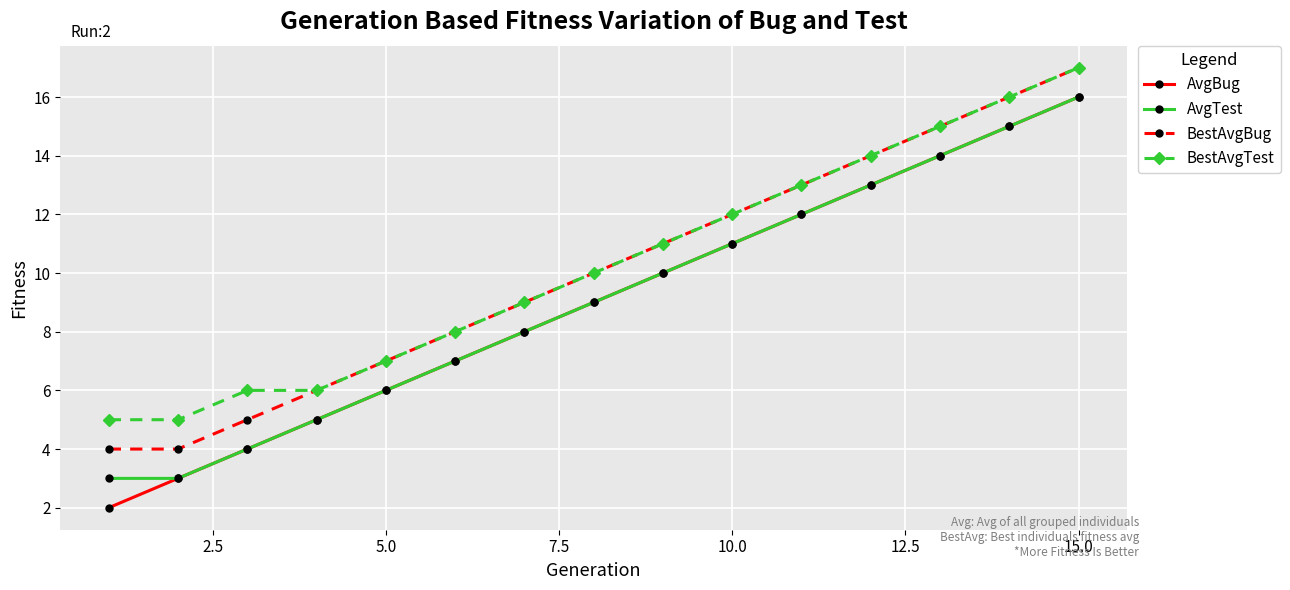

True or false: AvgTest has more than 2 interior local peaks.

False